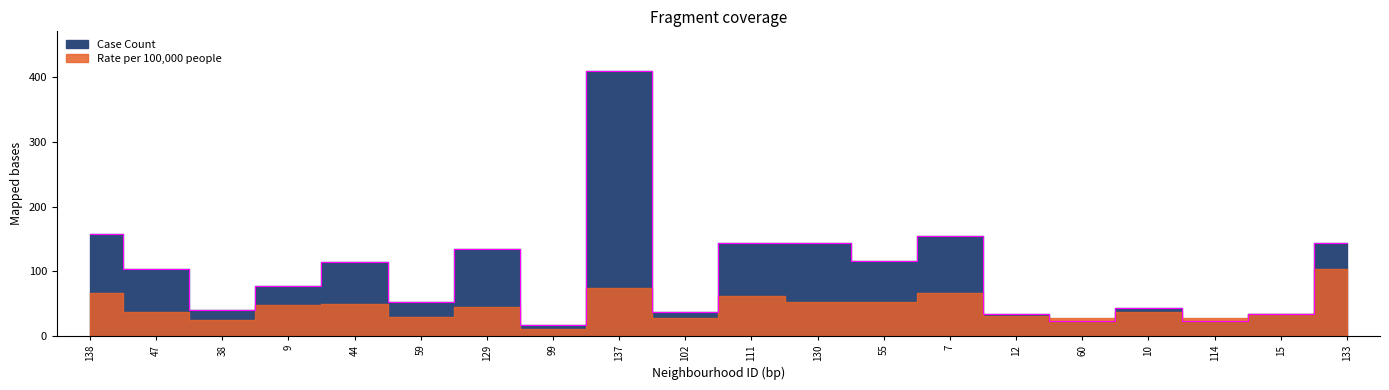

What is the difference between the maximum and minimum values?

393